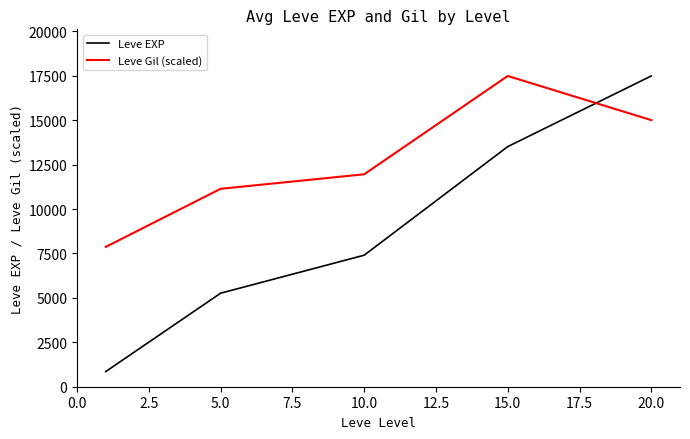

After their last crossing, which series has the higher values: Leve Gil (scaled) or Leve EXP?

Leve EXP